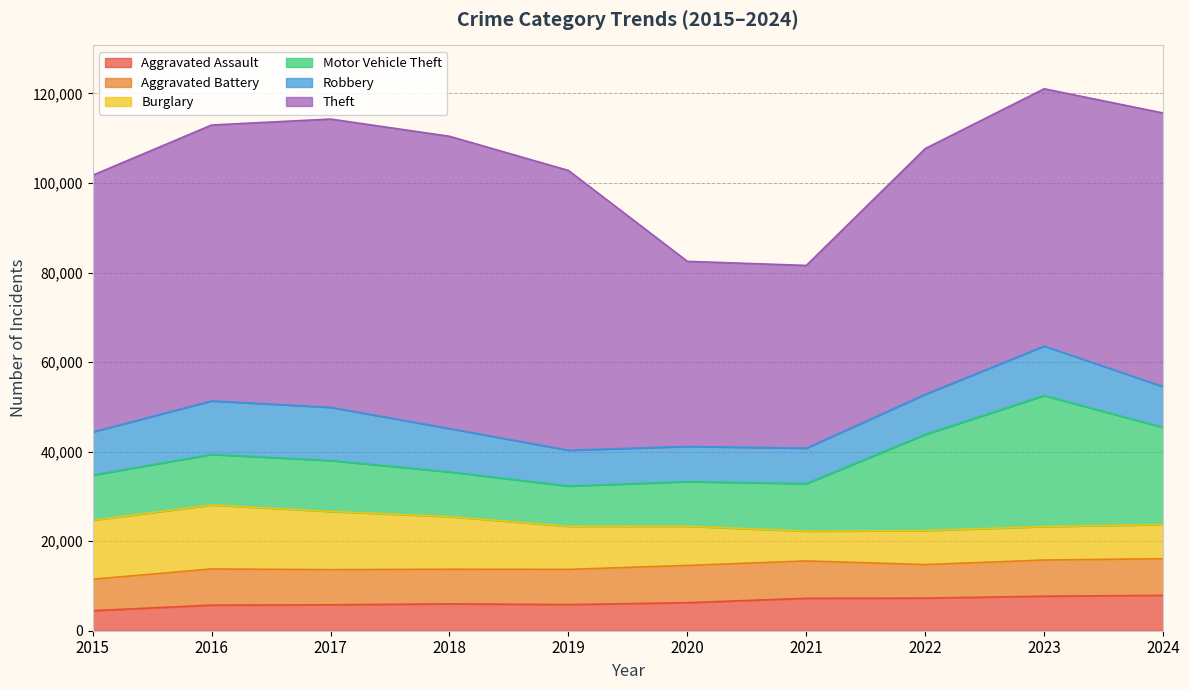

At which category is the sum across all series the highest?

2023